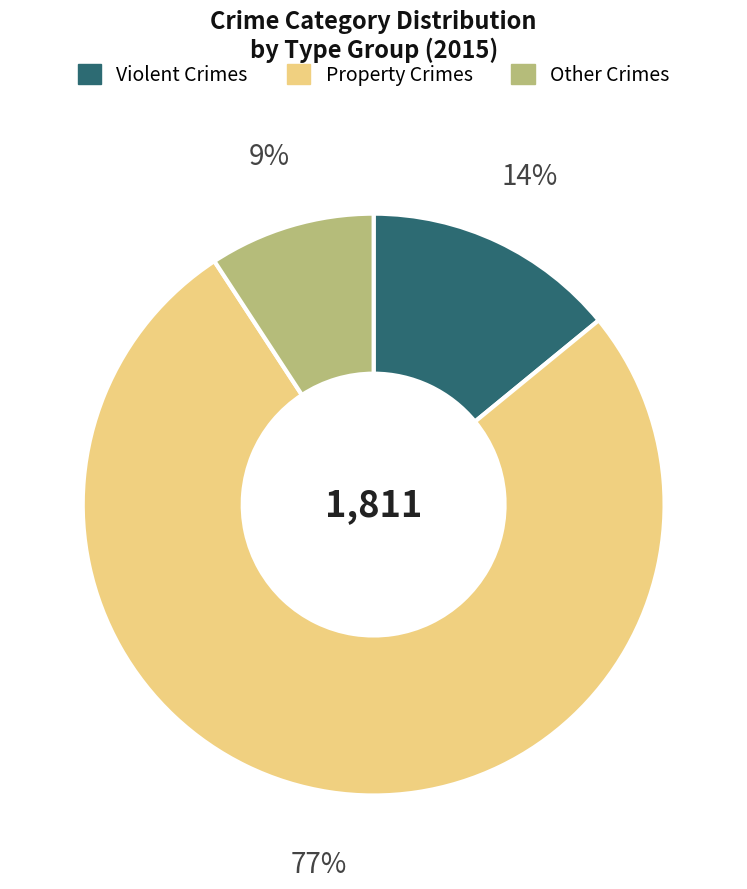

To the nearest percent, what is the average slice percentage?

33%